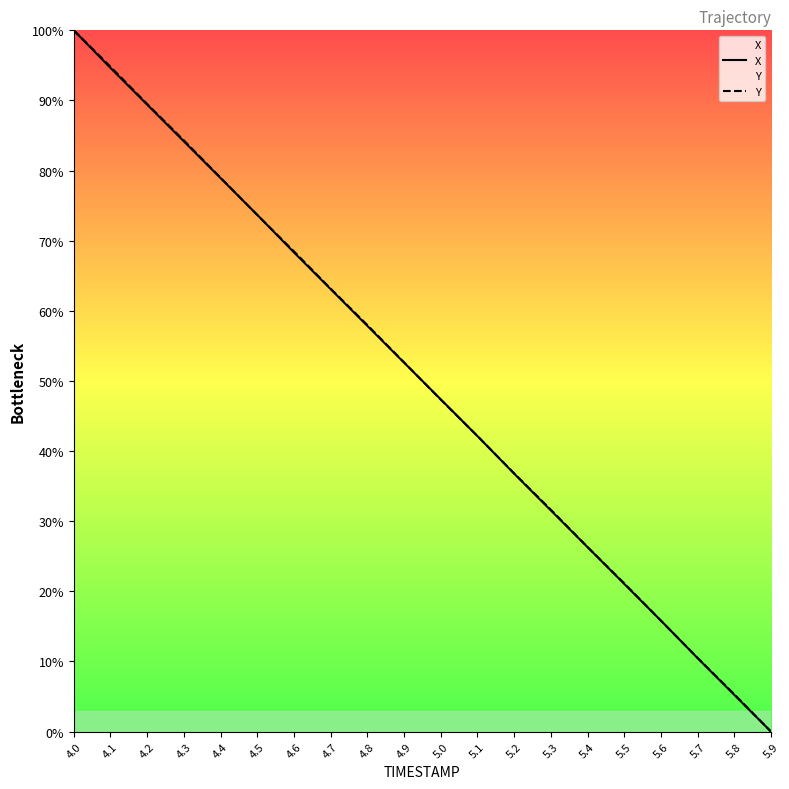

How many lines are shown in the chart?

2